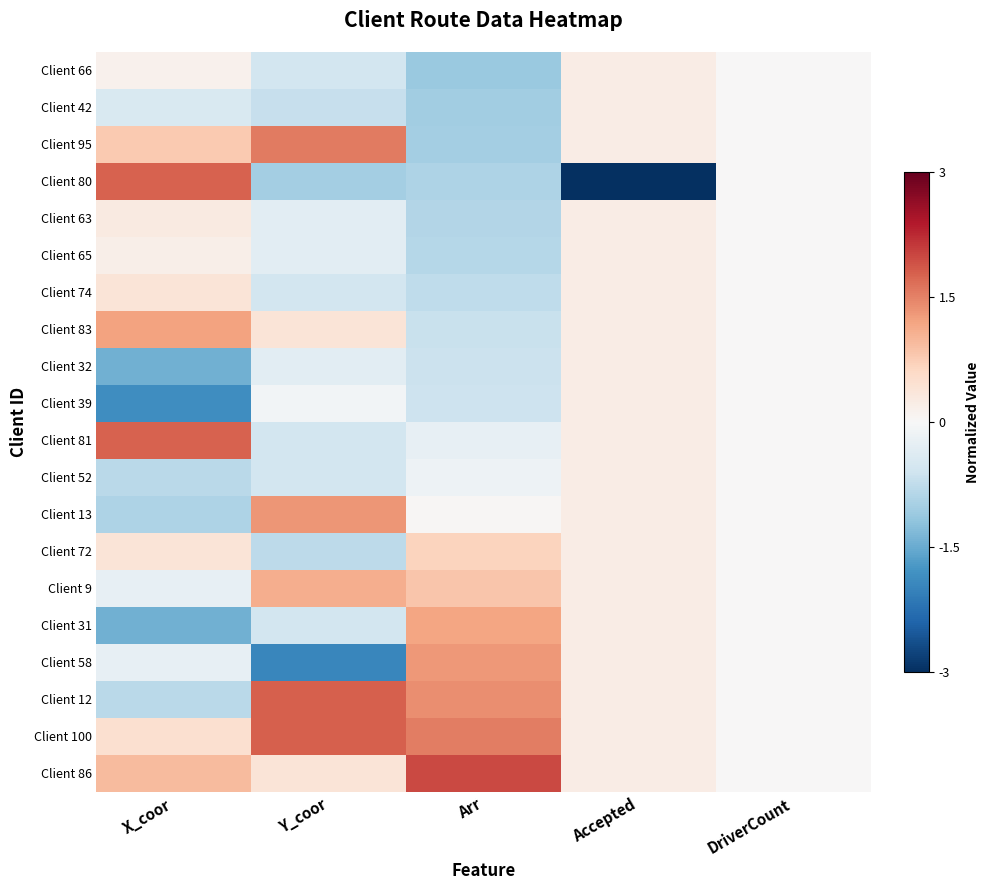

What is the maximum value shown in the chart?

2.0